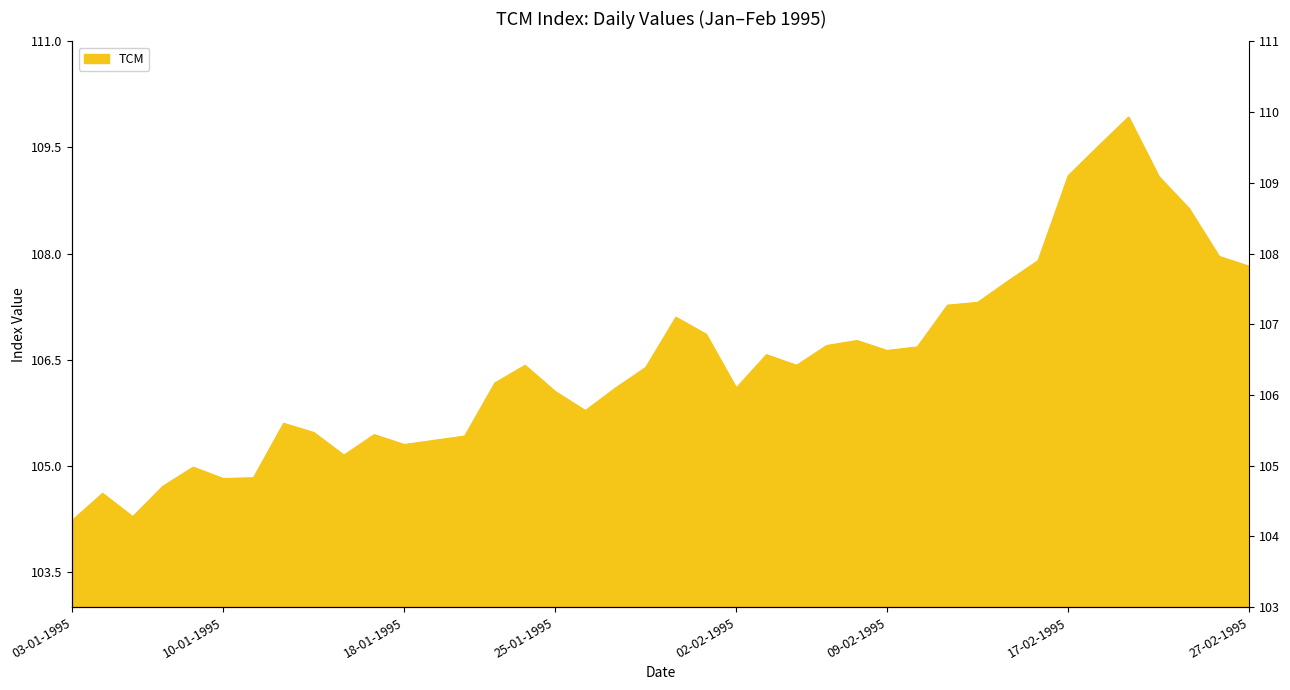

Approximately how many times larger is the value at 03-02-1995 compared to 23-01-1995?

1.0